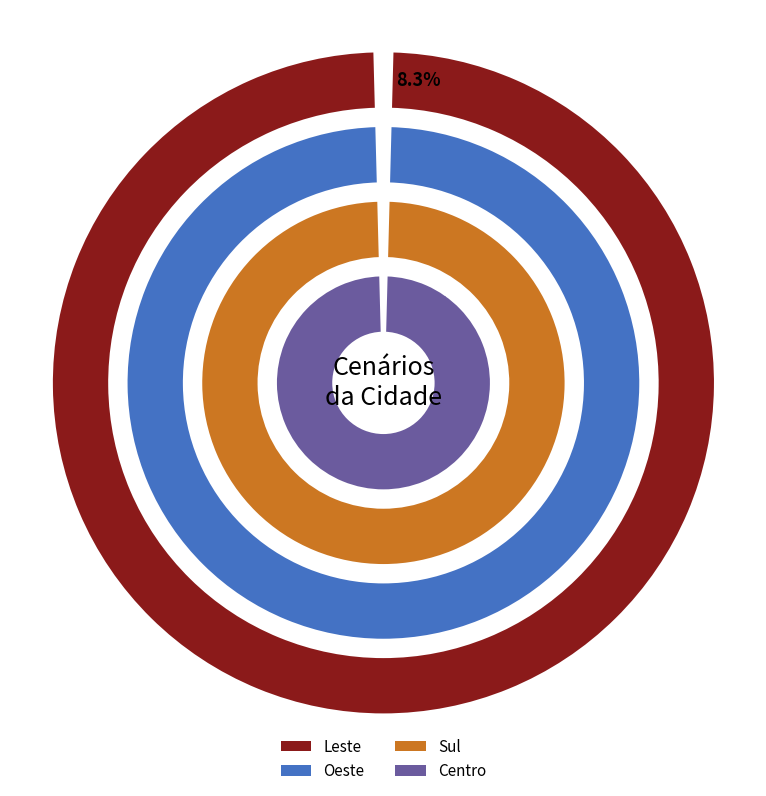

Does Sul account for over 50% of the chart?

No